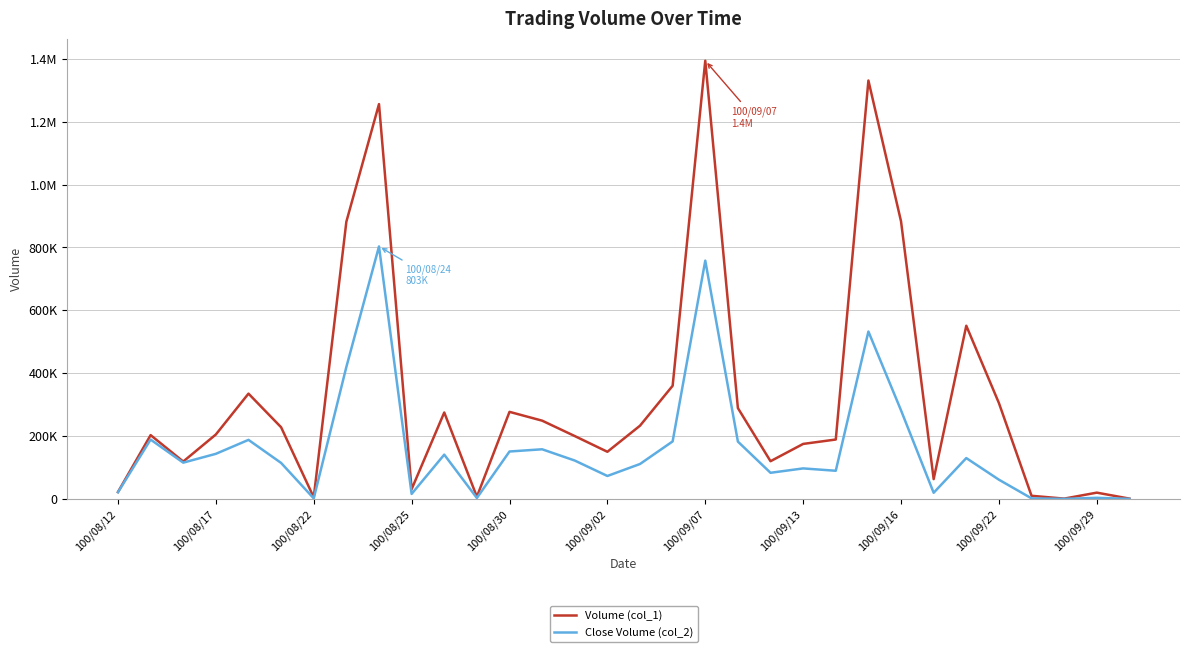

True or false: Close Volume (col_2) and Volume (col_1) intersect in this chart.

False